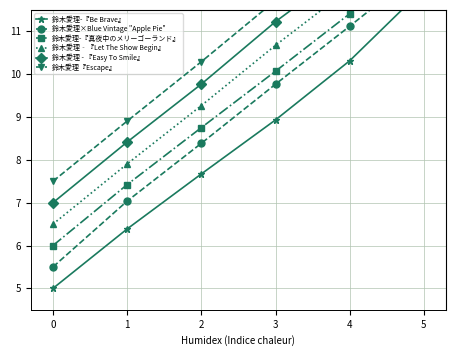

Which has a higher value, 5 or 3?

5